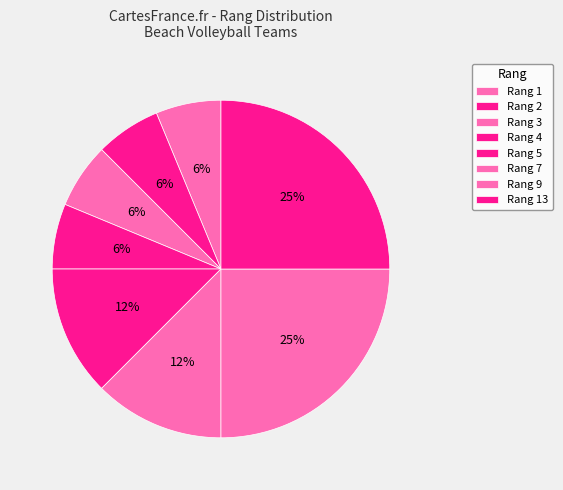

Which category has the smallest portion of the pie?

1